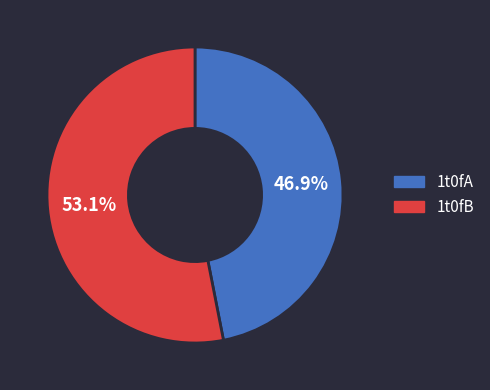

What is the ratio of the value at 1t0fA to the value at 1t0fB?

0.9